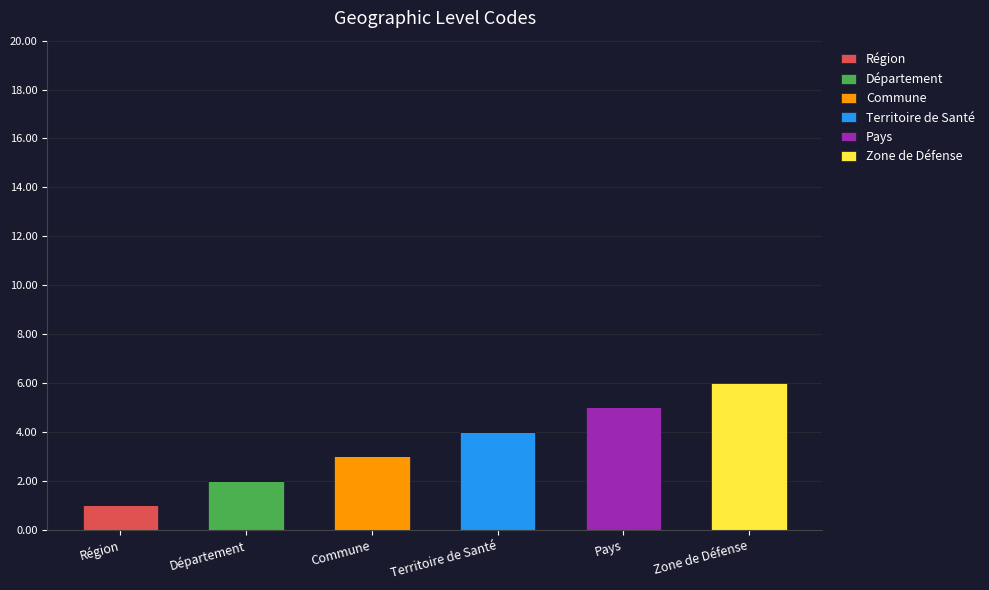

How many categories are shown in the chart?

6